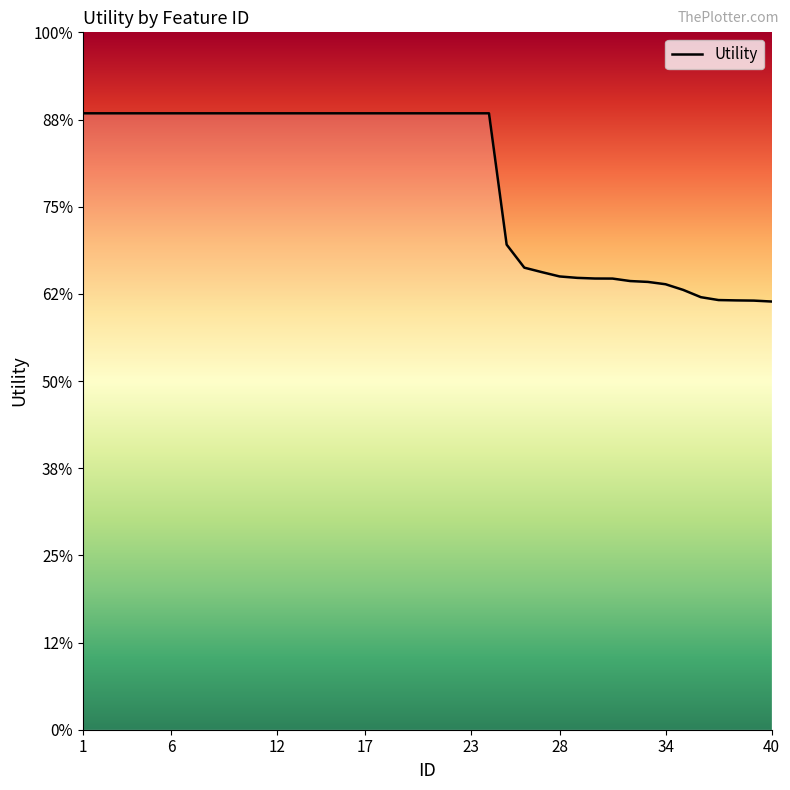

Does the chart display data point markers on the line(s)?

No